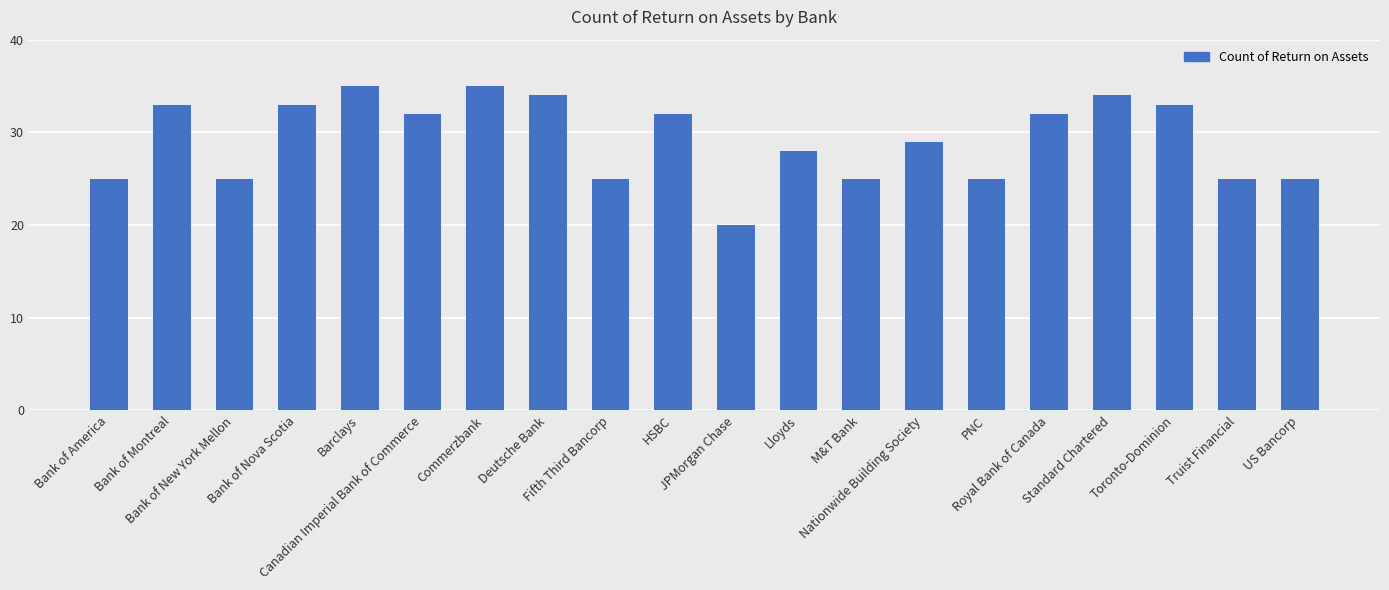

What is the label of the 6th bar from the right?

PNC